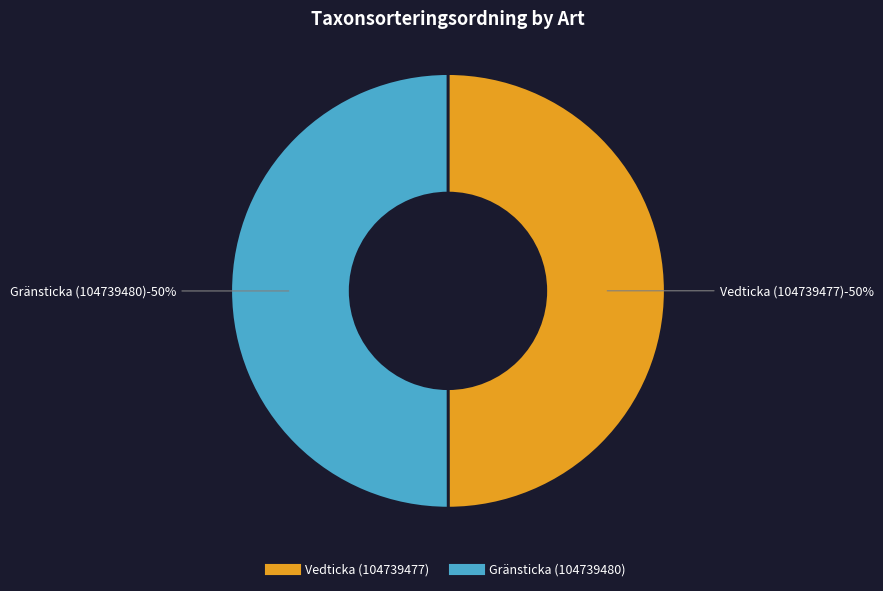

Does Vedticka (104739477) account for over 50% of the chart?

No